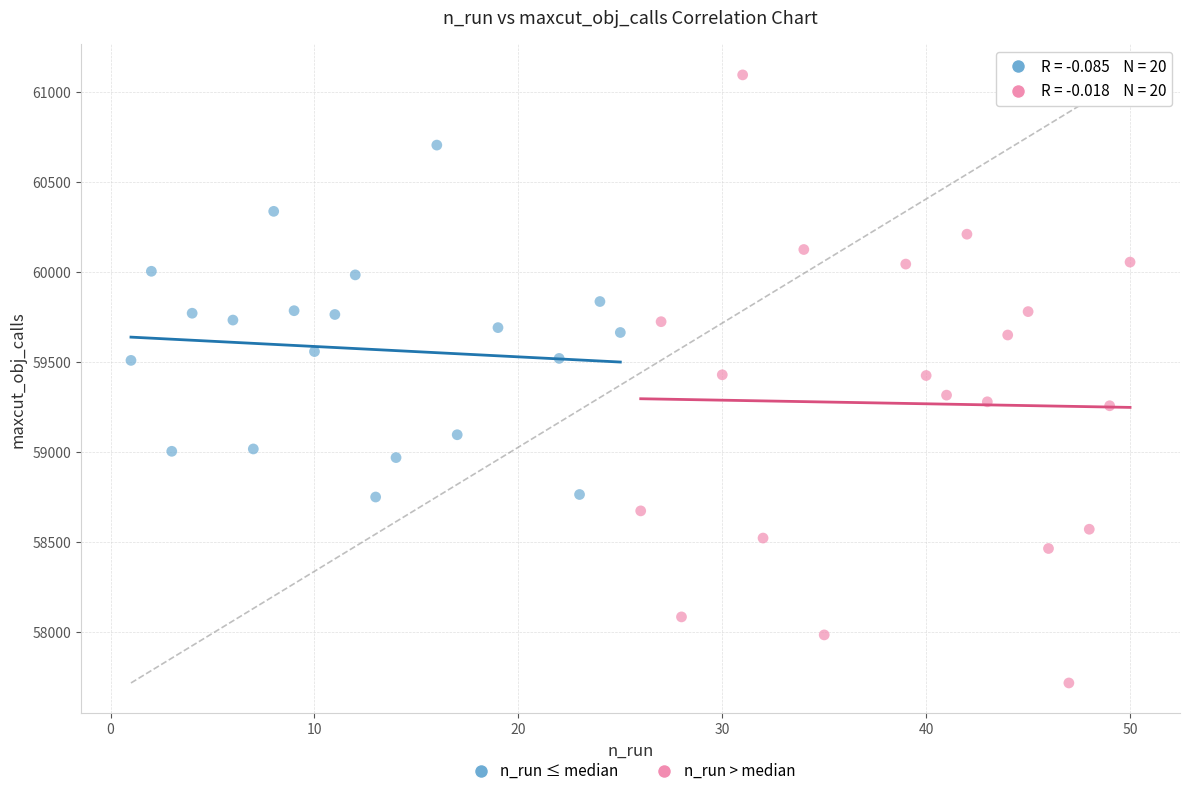

Which series contains the lowest Y value?

n_run > median